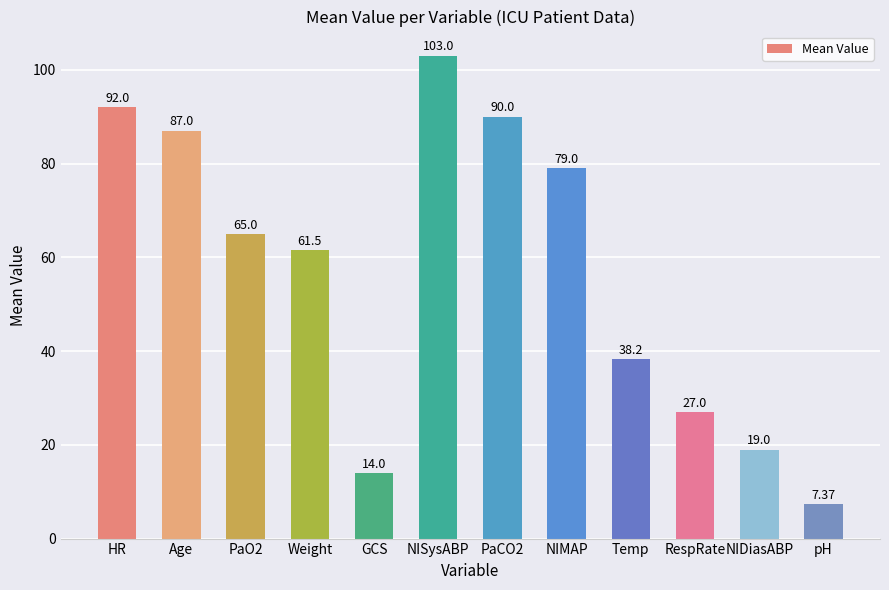

List the labels in order of value, smallest first.

pH, GCS, NIDiasABP, RespRate, Temp, Weight, PaO2, NIMAP, Age, PaCO2, HR, NISysABP